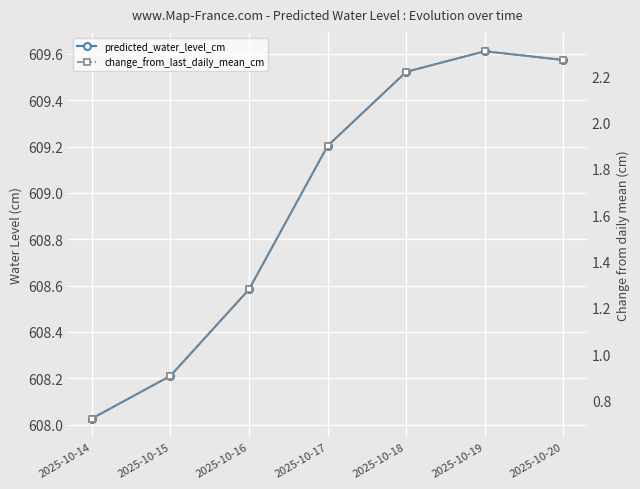

Is it true that change_from_last_daily_mean_cm equals 0.9 at 2025-10-20?

False